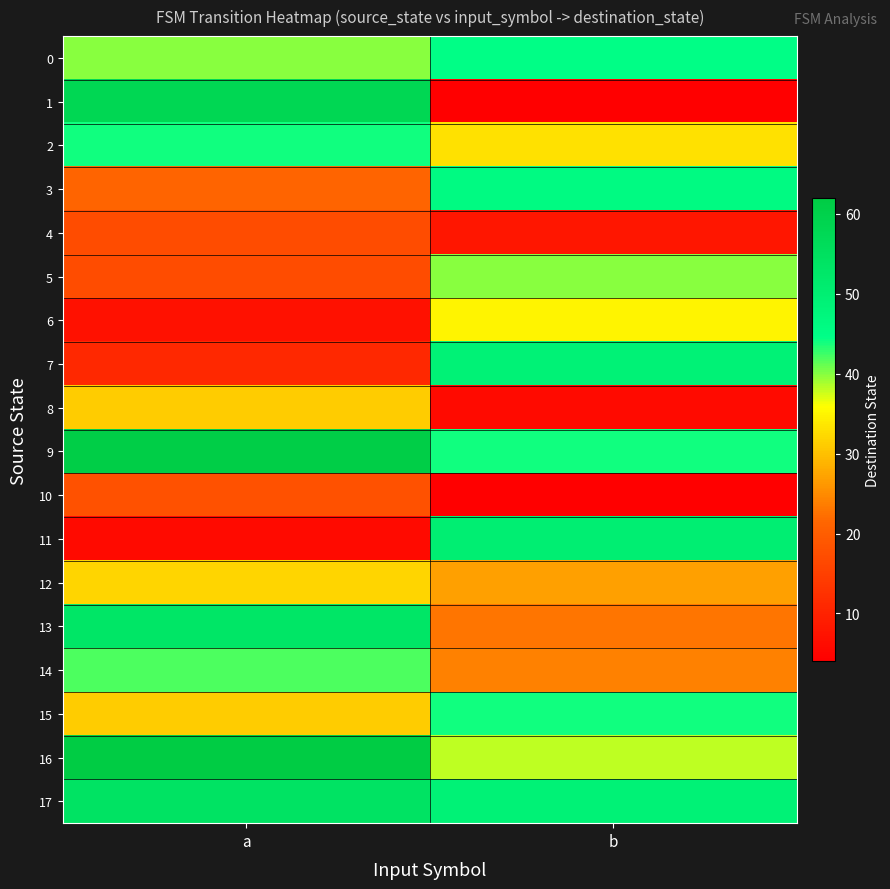

What is the greatest value displayed?

62